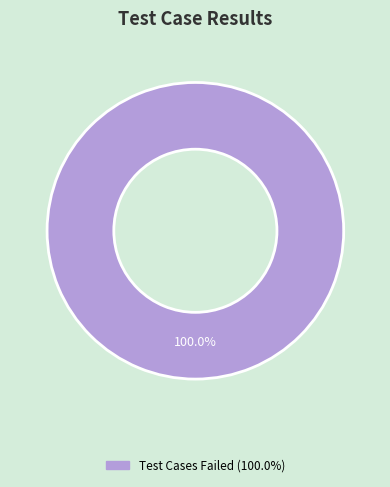

Is there any slice that represents more than half of the pie?

Yes